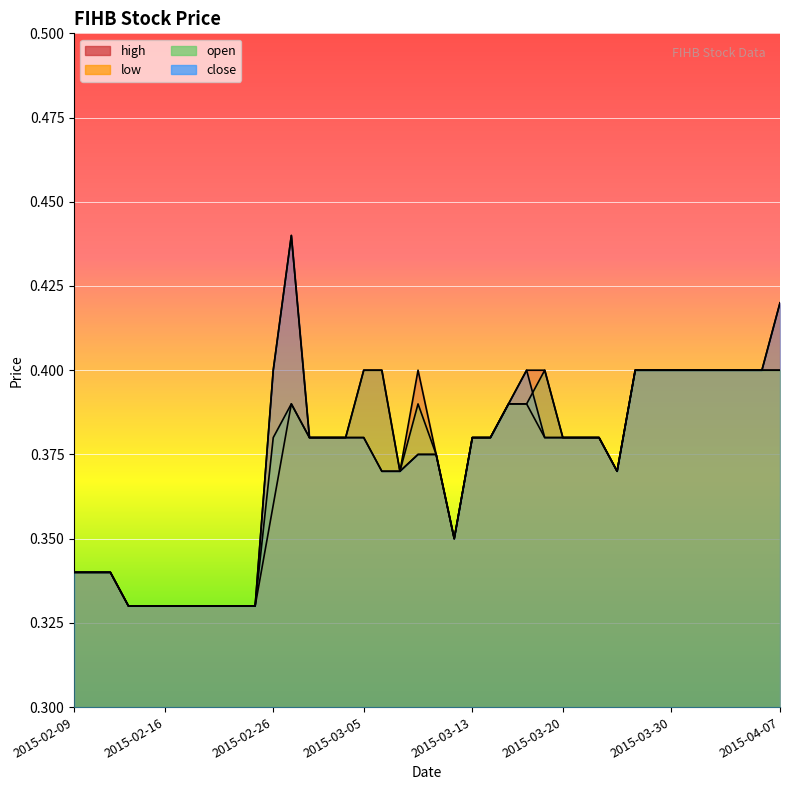

The value of open at 2015-03-05 is 0.4. True or false?

True